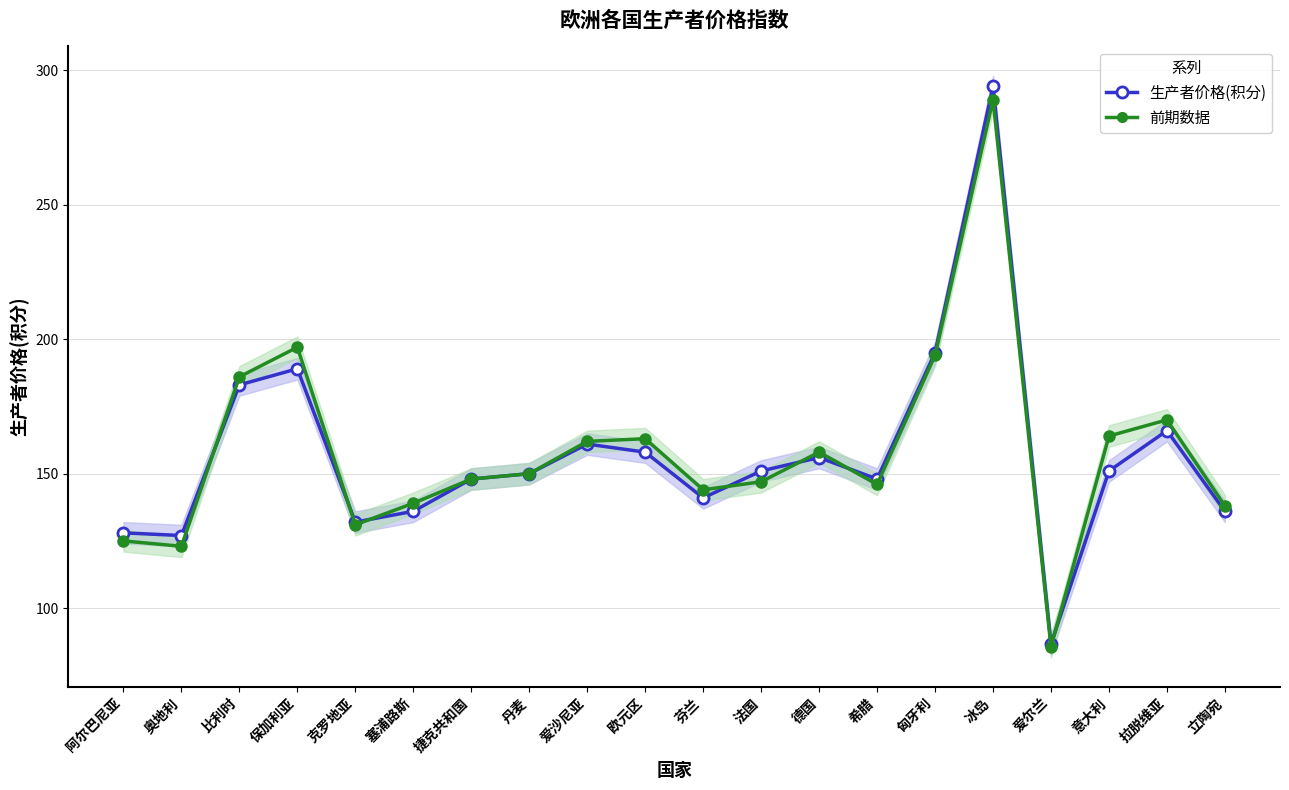

Where is 前期数据 nearest to the value 187?

比利时